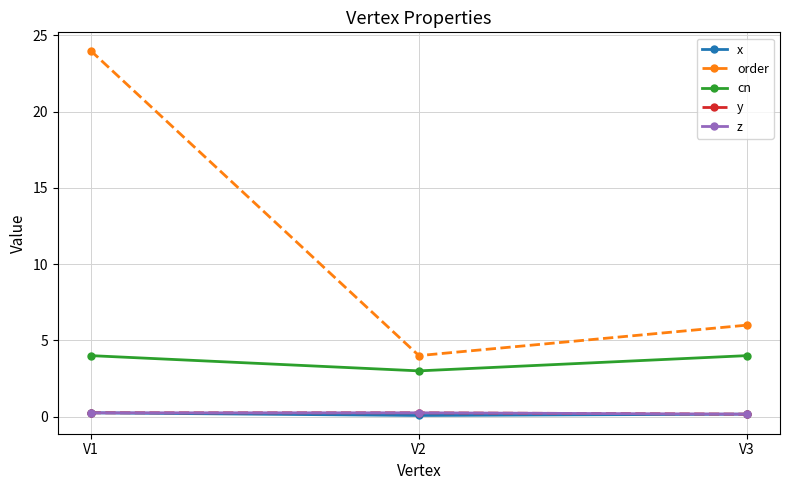

Between V1 and V3, which is larger?

V1